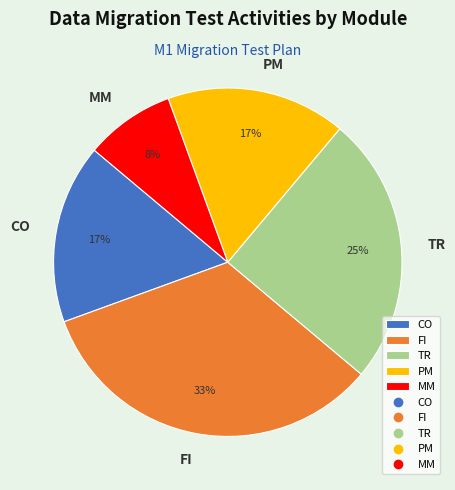

Which slice is the largest?

FI